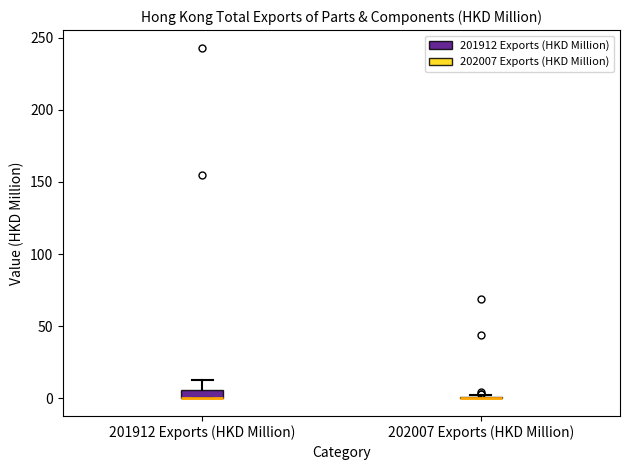

Where does the upper whisker of the box for 201912 Exports (HKD Million) end on the y-axis? The values are not printed on the chart, so give them approximately, as read against the axis.

15